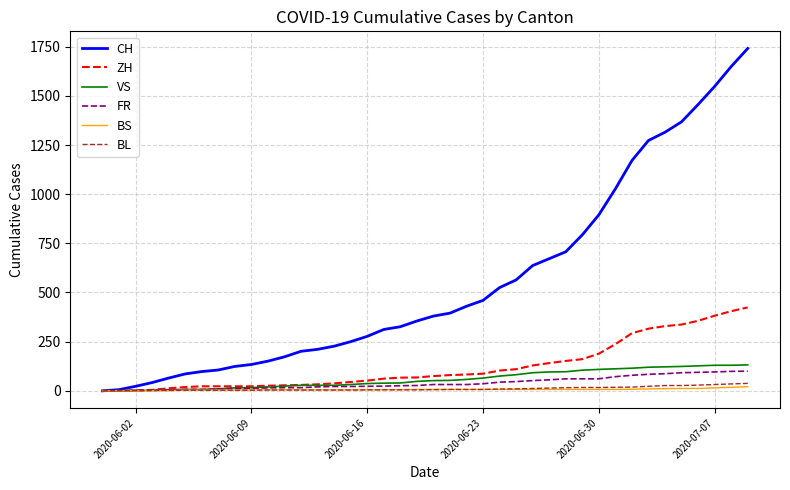

Which series has the largest total across all categories?

CH